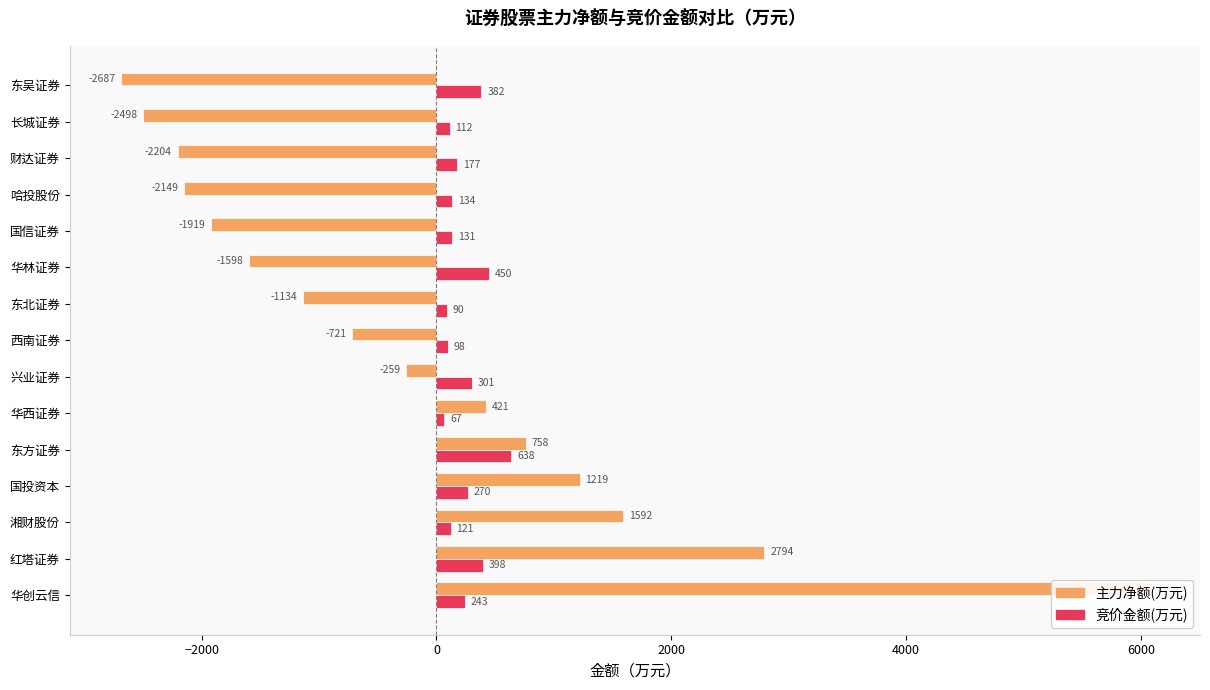

True or false: 竞价金额(万元) has a value of 316.4 at 财达证券.

False